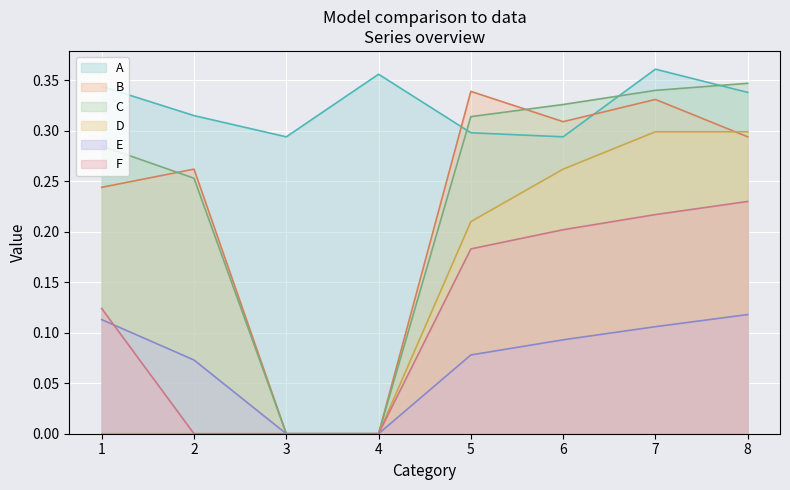

Is the value of F at 5 greater than the value of D at 8?

No